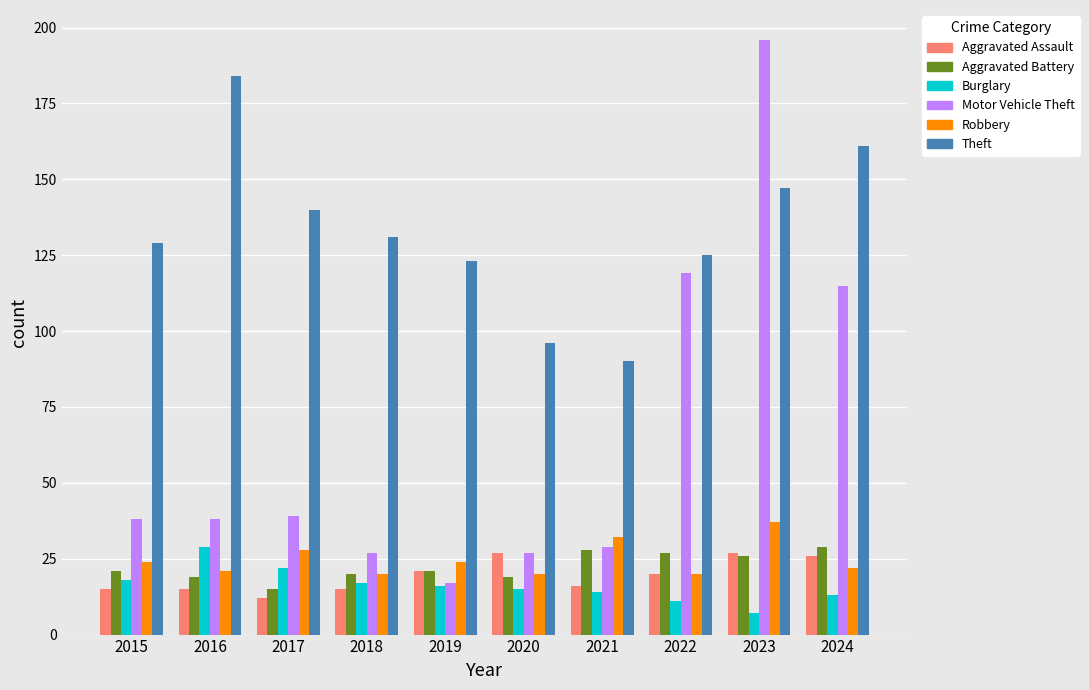

Reading left to right, extract all data points from this chart.

Aggravated Assault: 15	15	12	15	21	27	16	20	27	26
Aggravated Battery: 21	19	15	20	21	19	28	27	26	29
Burglary: 18	29	22	17	16	15	14	11	7	13
Motor Vehicle Theft: 38	38	39	27	17	27	29	119	196	115
Robbery: 24	21	28	20	24	20	32	20	37	22
Theft: 129	184	140	131	123	96	90	125	147	161